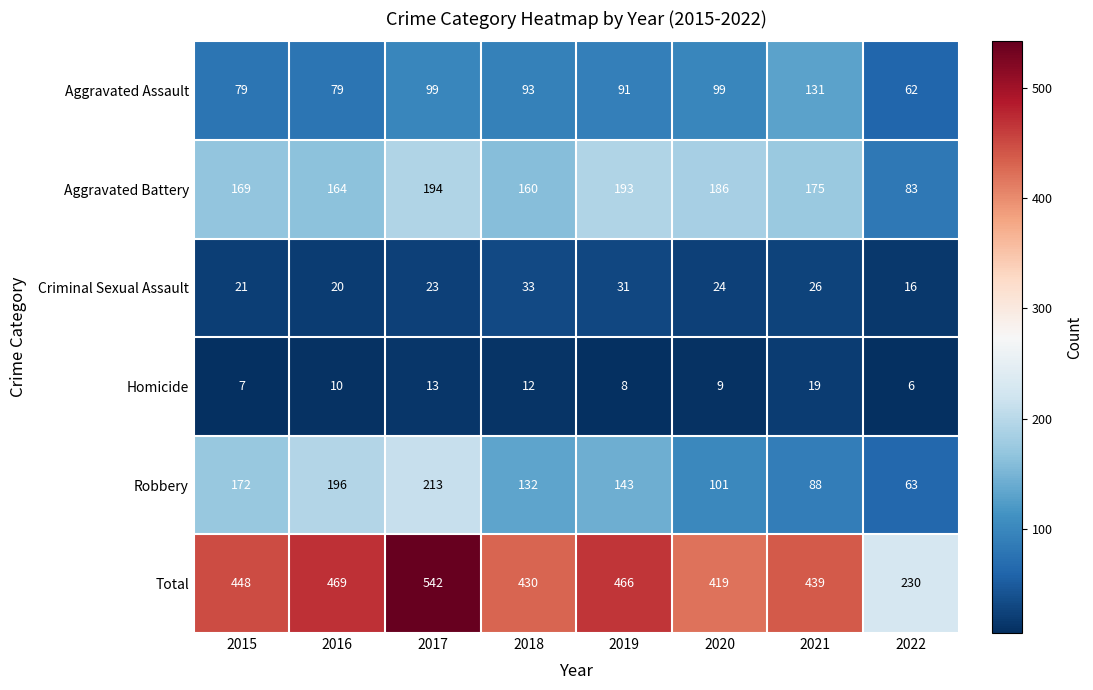

What is the total value across all series at 2017?

1084